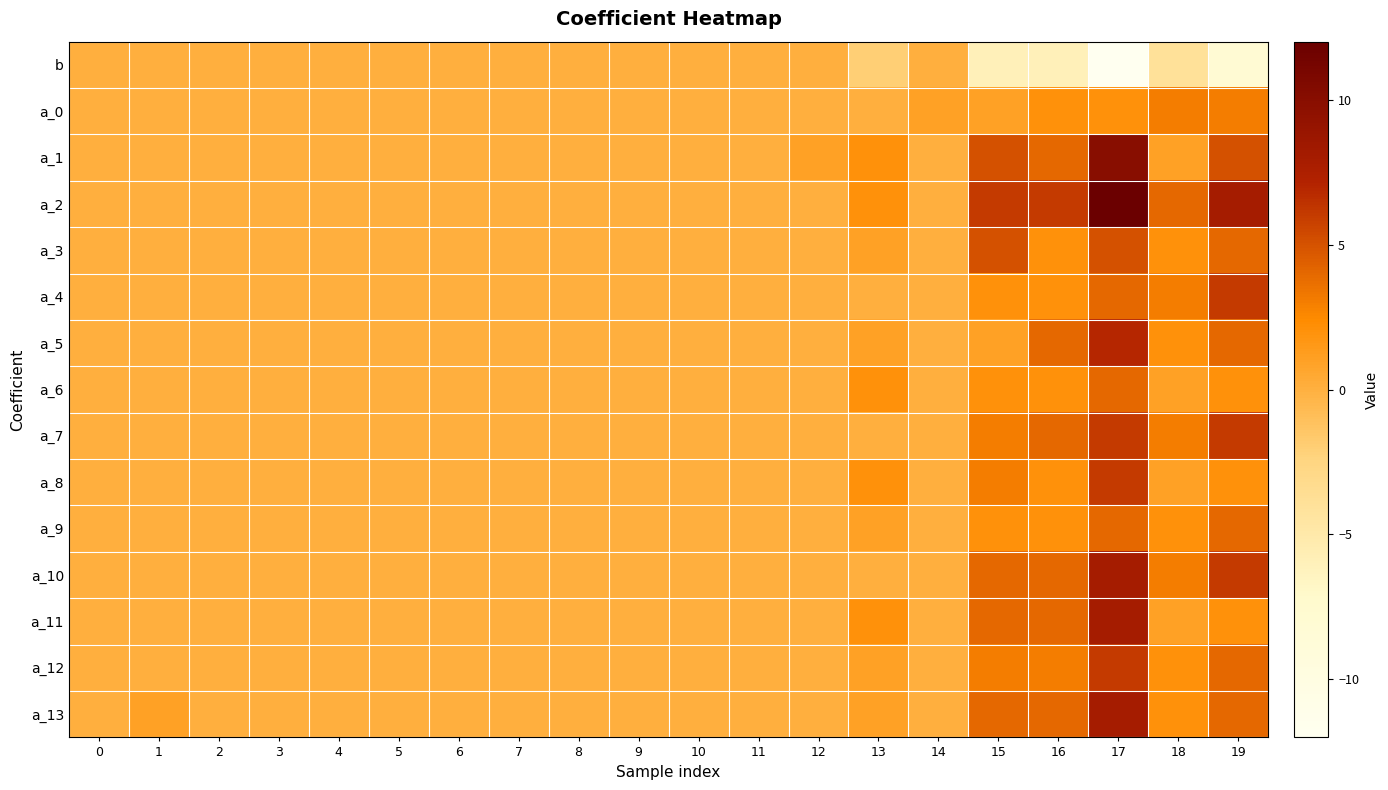

Reading left to right, what are all the values shown in this chart?

b: 0=0	1=0	2=0	3=0	4=0	5=0	6=0	7=0	8=0	9=0	10=0	11=0	12=0	13=-2	14=0	15=-6	16=-6	17=-12	18=-4	19=-8
a_0: 0=0	1=0	2=0	3=0	4=0	5=0	6=0	7=0	8=0	9=0	10=0	11=0	12=0	13=0	14=1	15=1	16=2	17=2	18=3	19=3
a_1: 0=0	1=0	2=0	3=0	4=0	5=0	6=0	7=0	8=0	9=0	10=0	11=0	12=1	13=2	14=0	15=5	16=4	17=10	18=1	19=5
a_2: 0=0	1=0	2=0	3=0	4=0	5=0	6=0	7=0	8=0	9=0	10=0	11=0	12=0	13=2	14=0	15=6	16=6	17=12	18=4	19=8
a_3: 0=0	1=0	2=0	3=0	4=0	5=0	6=0	7=0	8=0	9=0	10=0	11=0	12=0	13=1	14=0	15=5	16=2	17=5	18=2	19=4
a_4: 0=0	1=0	2=0	3=0	4=0	5=0	6=0	7=0	8=0	9=0	10=0	11=0	12=0	13=0	14=0	15=2	16=2	17=4	18=3	19=6
a_5: 0=0	1=0	2=0	3=0	4=0	5=0	6=0	7=0	8=0	9=0	10=0	11=0	12=0	13=1	14=0	15=1	16=4	17=7	18=2	19=4
a_6: 0=0	1=0	2=0	3=0	4=0	5=0	6=0	7=0	8=0	9=0	10=0	11=0	12=0	13=2	14=0	15=2	16=2	17=4	18=1	19=2
a_7: 0=0	1=0	2=0	3=0	4=0	5=0	6=0	7=0	8=0	9=0	10=0	11=0	12=0	13=0	14=0	15=3	16=4	17=6	18=3	19=6
a_8: 0=0	1=0	2=0	3=0	4=0	5=0	6=0	7=0	8=0	9=0	10=0	11=0	12=0	13=2	14=0	15=3	16=2	17=6	18=1	19=2
a_9: 0=0	1=0	2=0	3=0	4=0	5=0	6=0	7=0	8=0	9=0	10=0	11=0	12=0	13=1	14=0	15=2	16=2	17=4	18=2	19=4
a_10: 0=0	1=0	2=0	3=0	4=0	5=0	6=0	7=0	8=0	9=0	10=0	11=0	12=0	13=0	14=0	15=4	16=4	17=8	18=3	19=6
a_11: 0=0	1=0	2=0	3=0	4=0	5=0	6=0	7=0	8=0	9=0	10=0	11=0	12=0	13=2	14=0	15=4	16=4	17=8	18=1	19=2
a_12: 0=0	1=0	2=0	3=0	4=0	5=0	6=0	7=0	8=0	9=0	10=0	11=0	12=0	13=1	14=0	15=3	16=3	17=6	18=2	19=4
a_13: 0=0	1=1	2=0	3=0	4=0	5=0	6=0	7=0	8=0	9=0	10=0	11=0	12=0	13=1	14=0	15=4	16=4	17=8	18=2	19=4